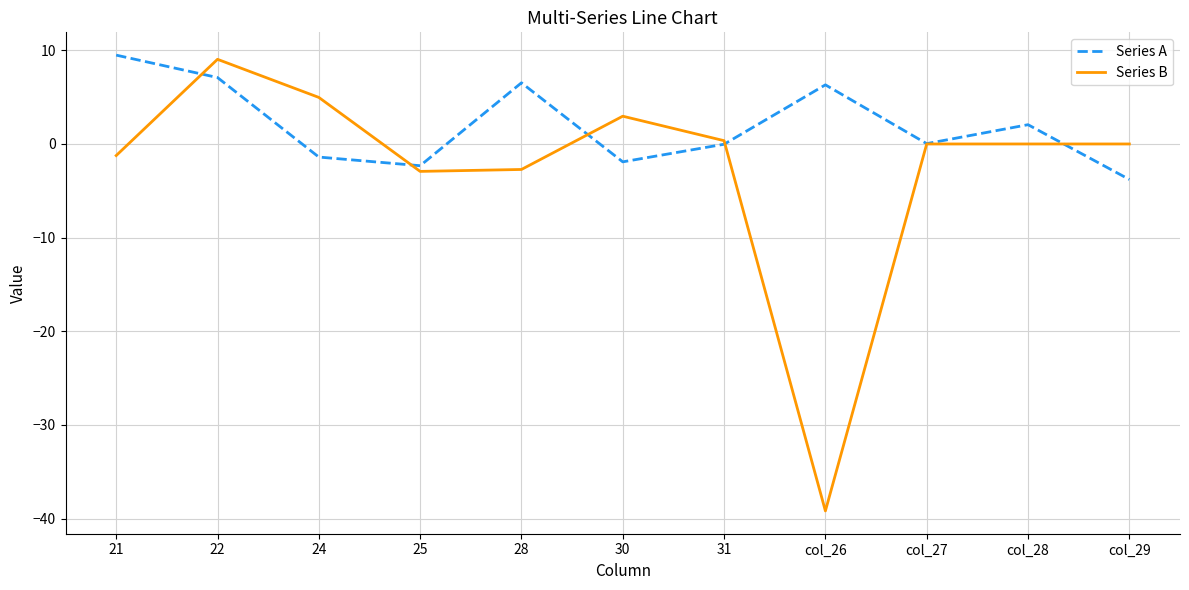

What position from the right is 22?

10